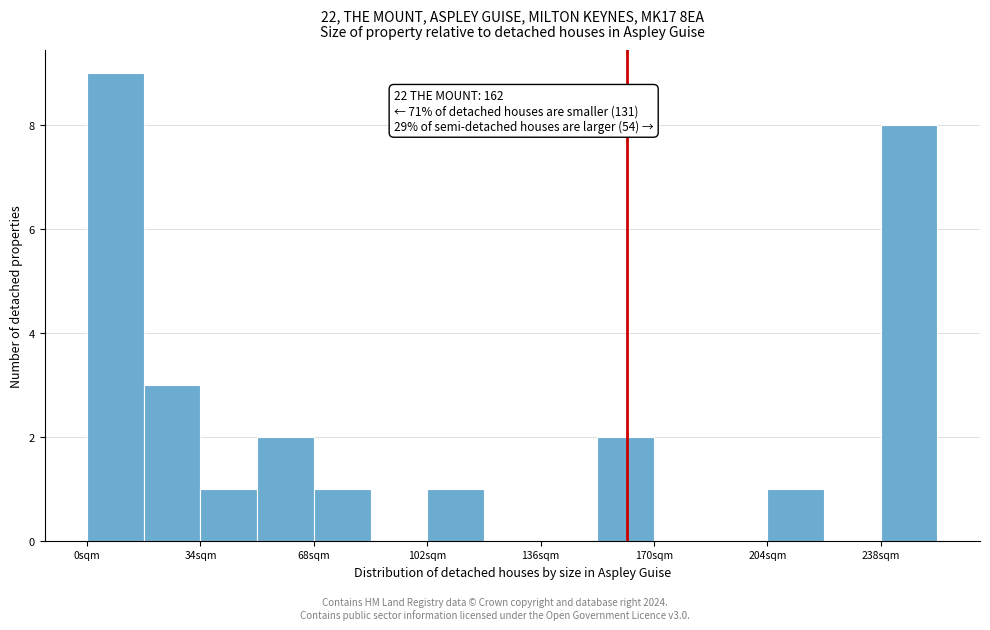

Around what value on the x-axis is the tallest bar? Give the approximate position of its centre, as read against the axis.

10